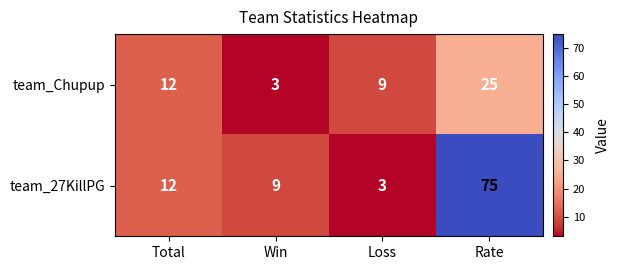

How many data points in team_Chupup are less than 12?

2